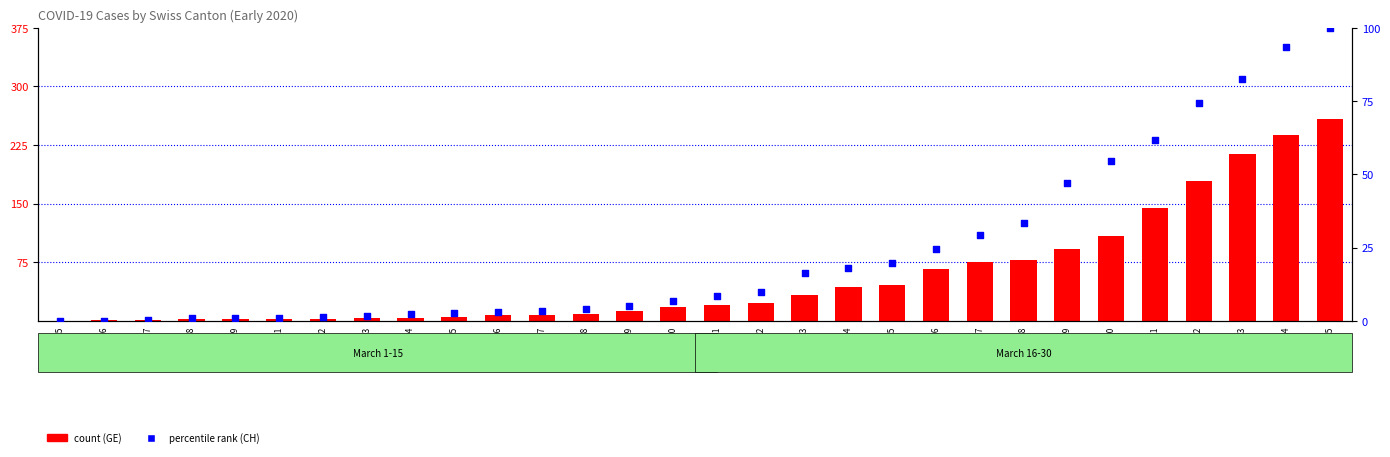

At how many categories does at least one series exceed 9?

17